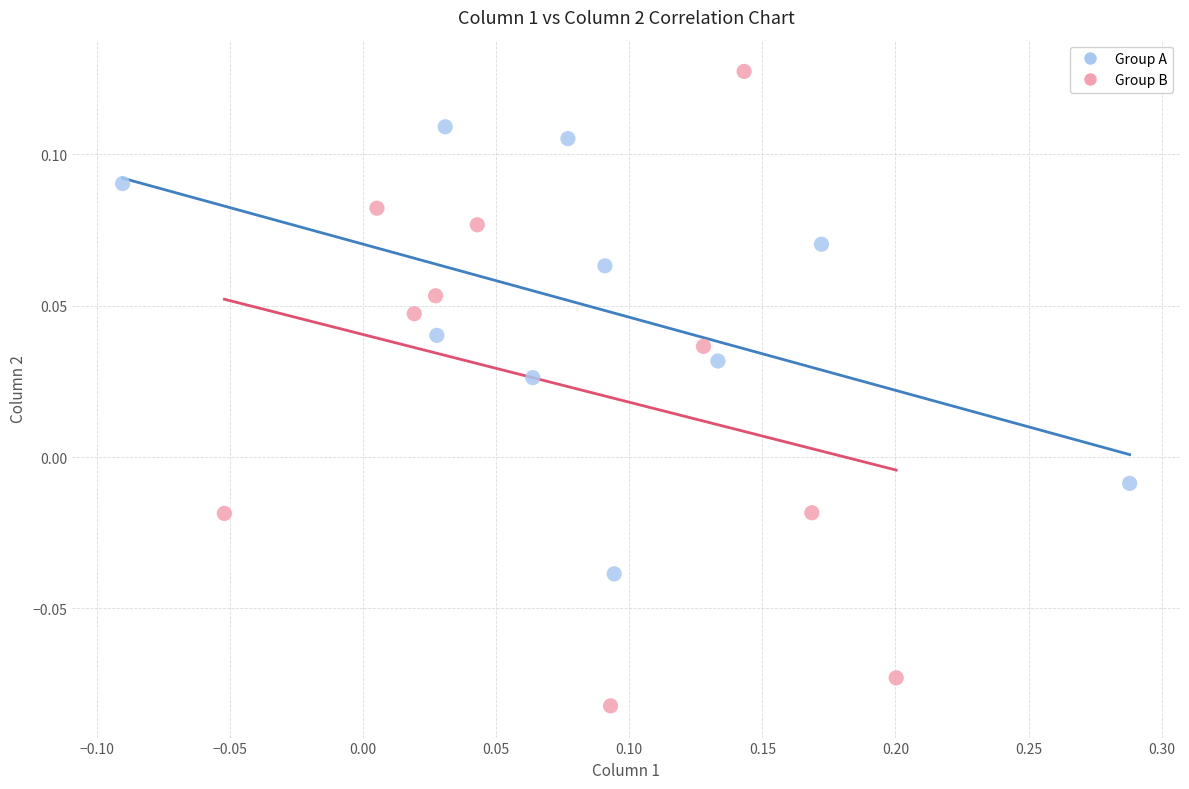

Which series reaches the minimum Y coordinate?

Group B